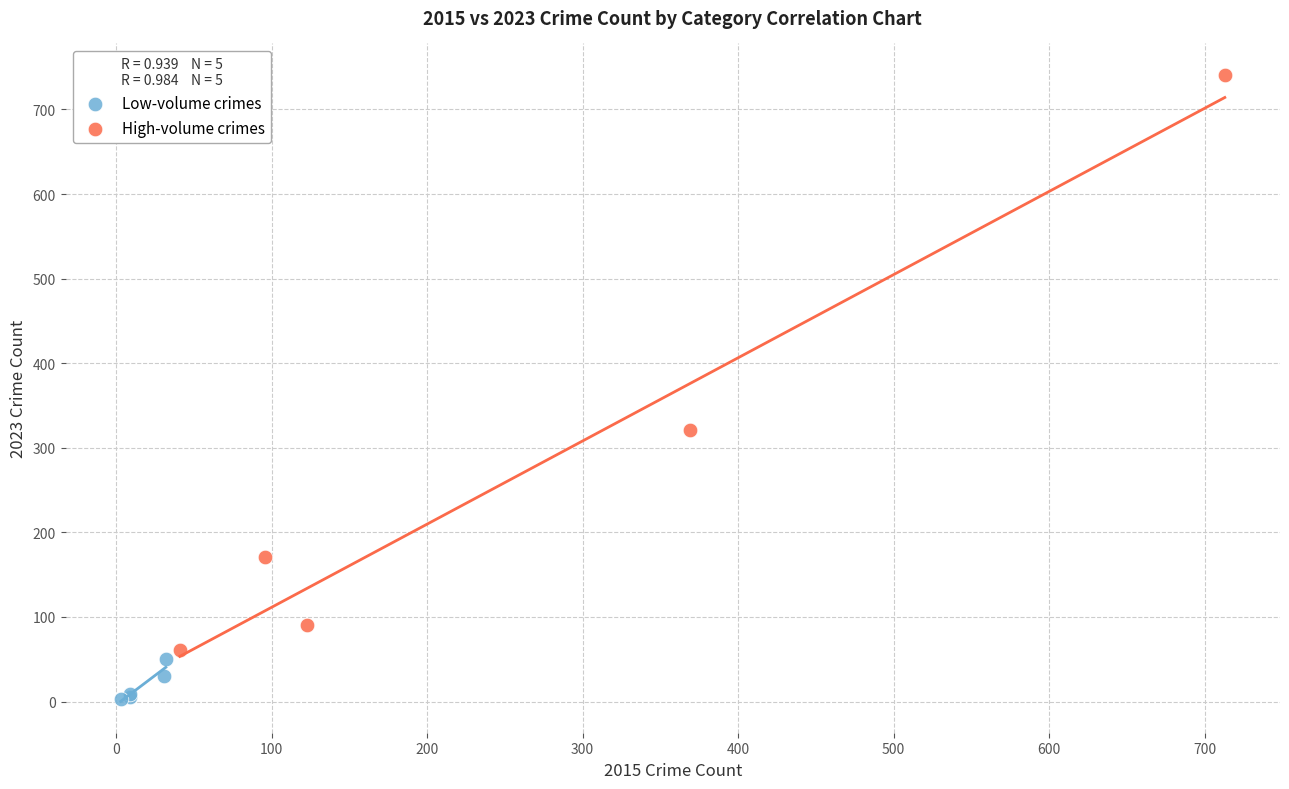

Which series reaches the minimum Y coordinate?

Low-volume crimes